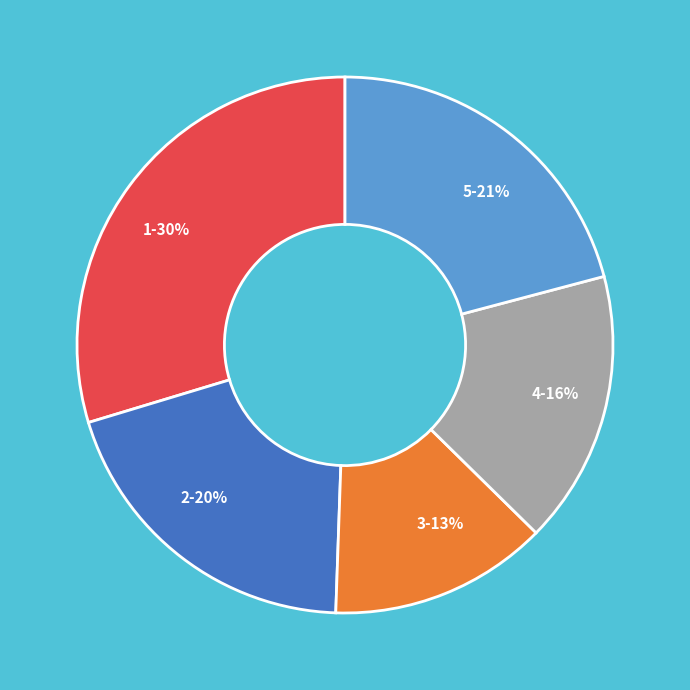

To the nearest percent, what is the average slice percentage?

20%